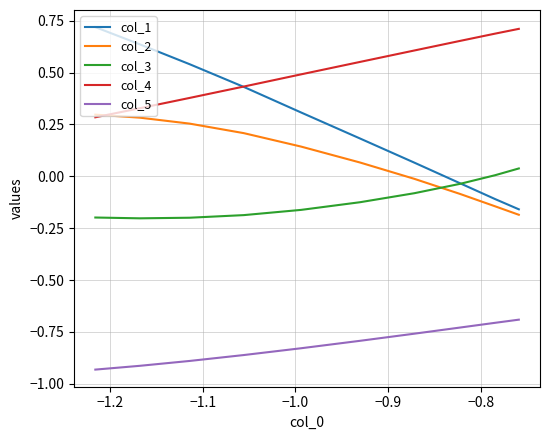

What is the value of the col_3 point at the 5th from the left?

-0.1